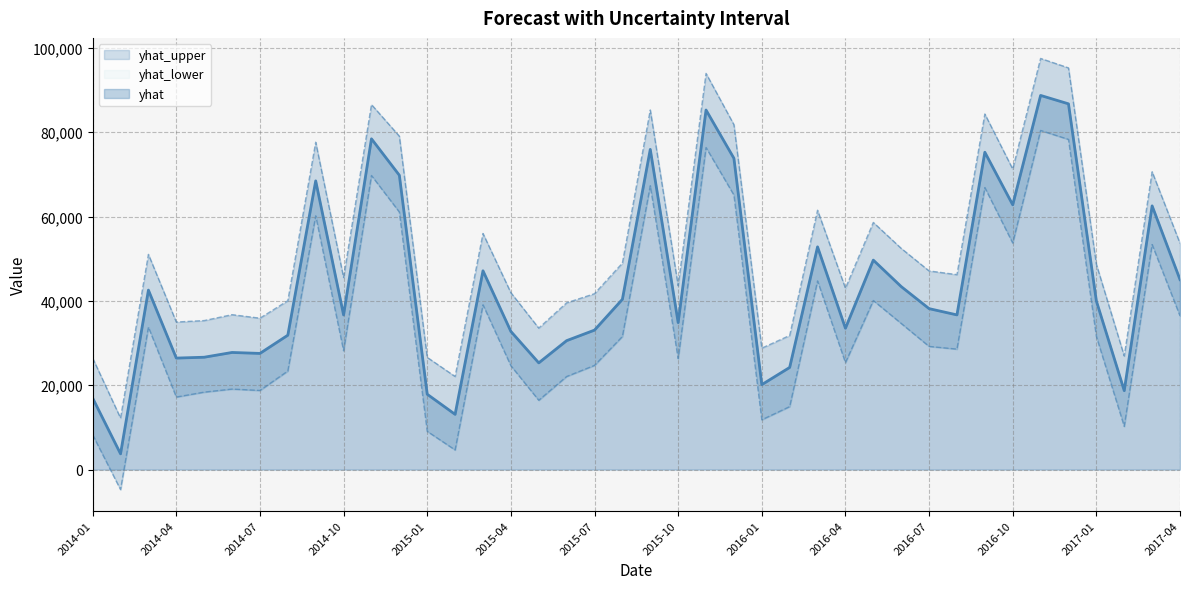

Is it true that yhat_lower equals 36443.6 at 2017-04?

True